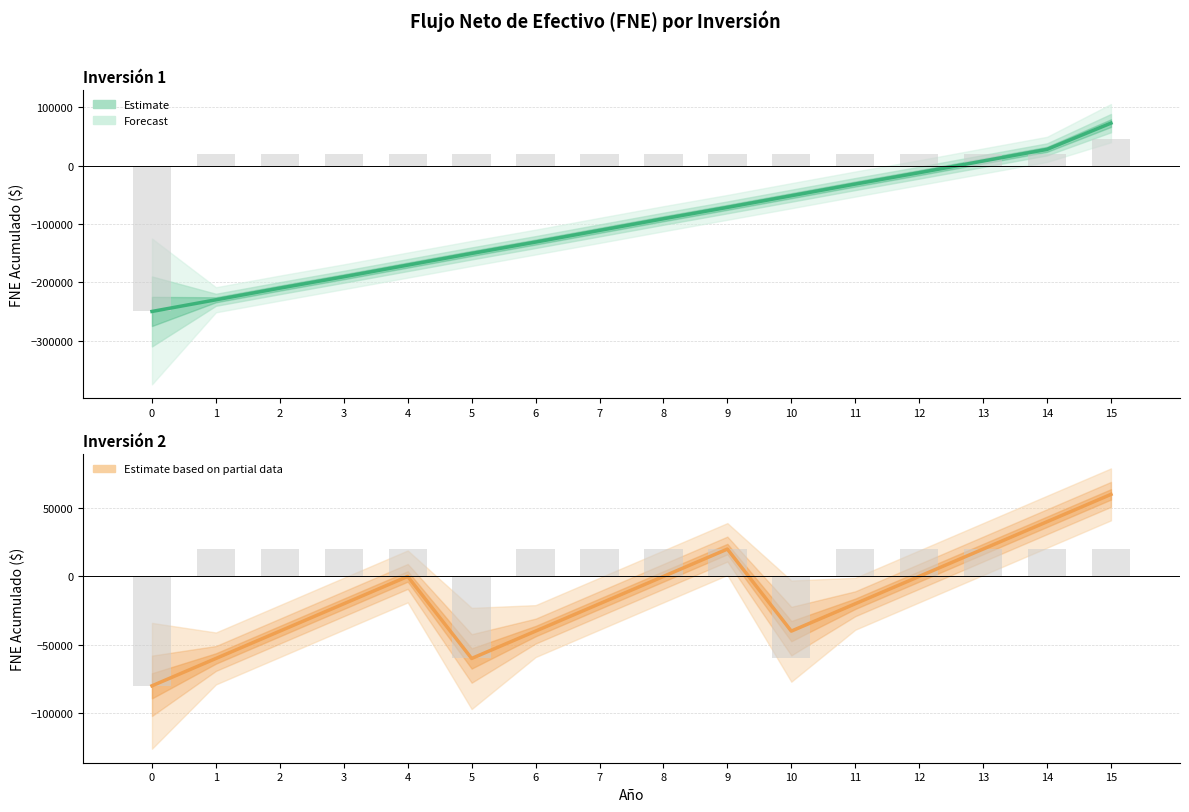

Reading left to right, transcribe all the data shown in this chart.

inversion 1 FNE: -250000	-230000	-210000	-190500	-170500	-150500	-131000	-111000	-91000	-71500	-51500	-31500	-12000	8000	28000	73000
inversion 2 FNE: -80000	-60000	-40000	-20000	0	-60000	-40000	-20000	0	20000	-40000	-20000	0	20000	40000	60000